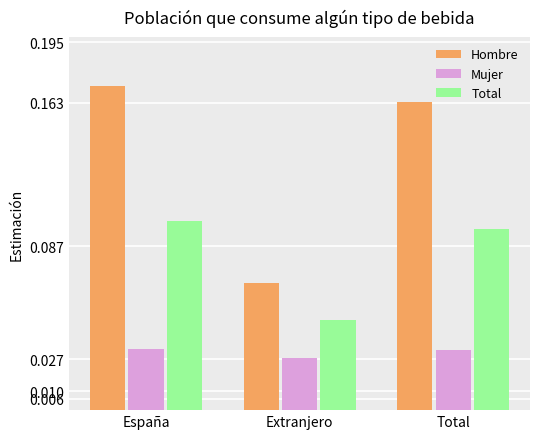

How many Hombre values are between 0 and 1?

3